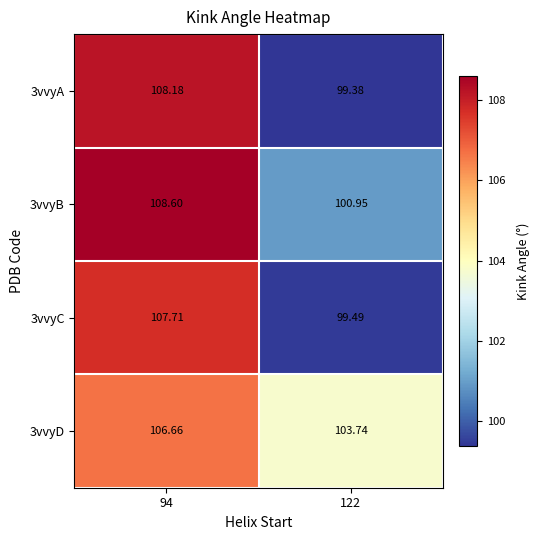

Count the number of categories in the chart.

2